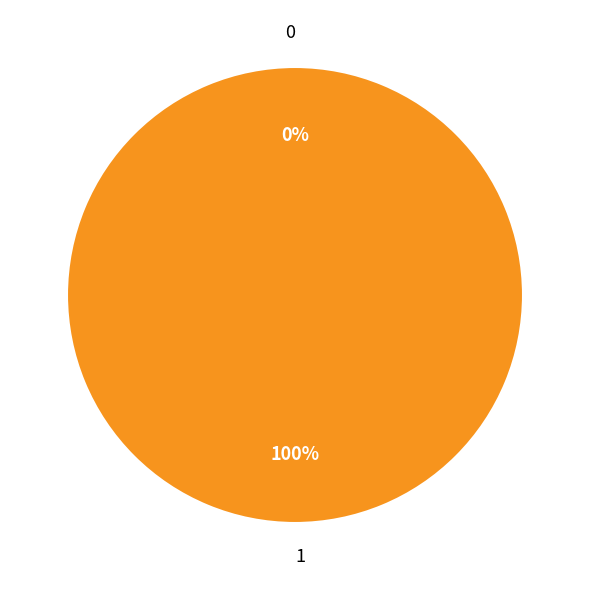

What is the change in value from 0 to 1?

+1